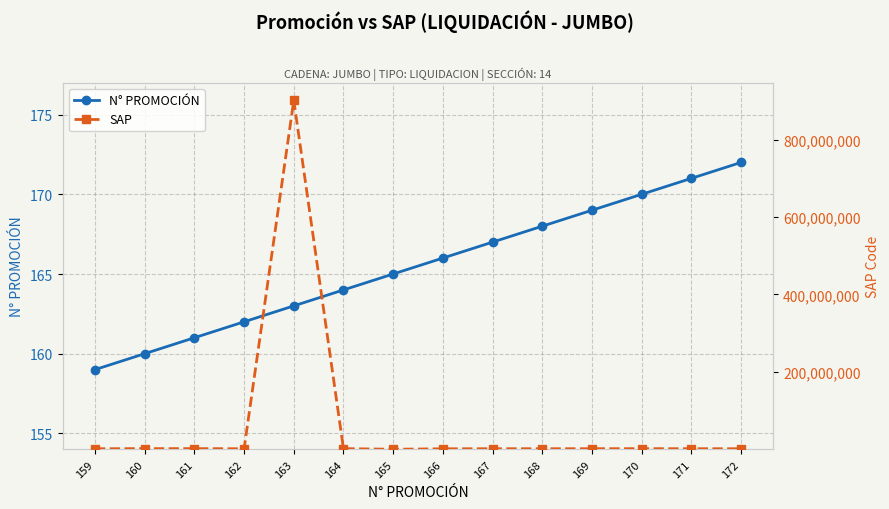

Reading left to right, what are all the values shown in this chart?

N° PROMOCIÓN: 159	160	161	162	163	164	165	166	167	168	169	170	171	172
SAP: 1610168	1904211	1885424	1570579	901597013	1897723	276339	1482138	1686475	1667433	1702568	1846702	1685552	1615963